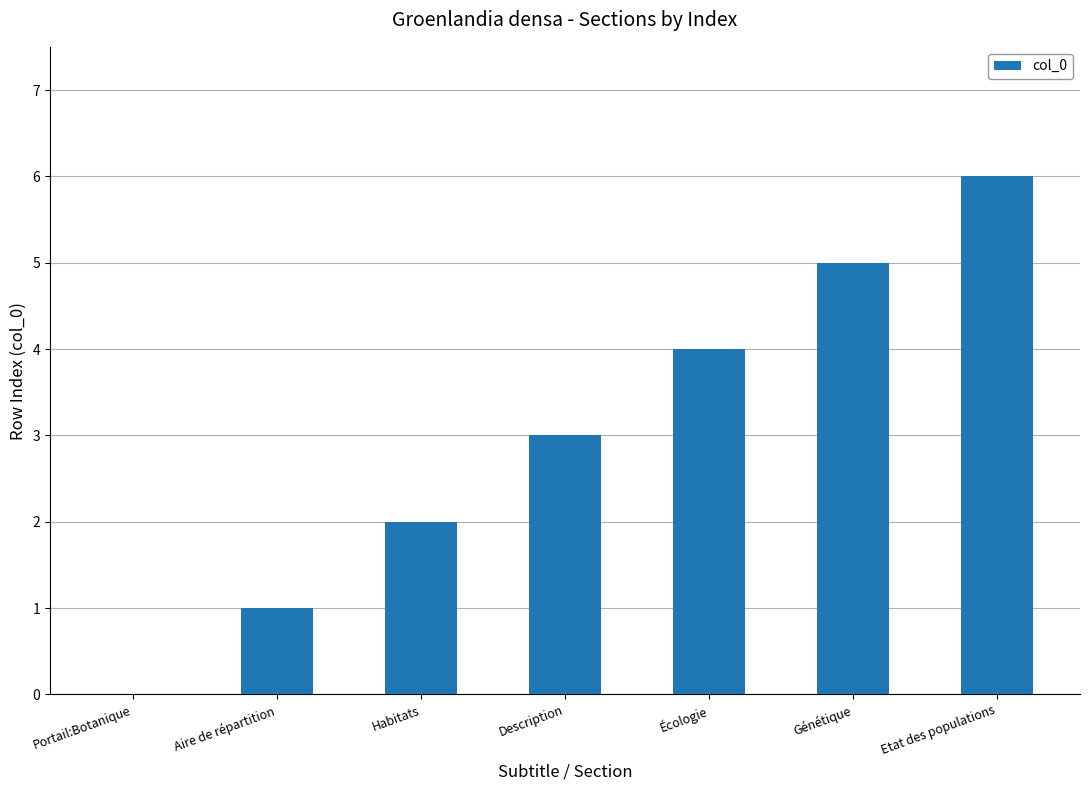

The chart shows a value of 6 at Écologie. True or false?

False